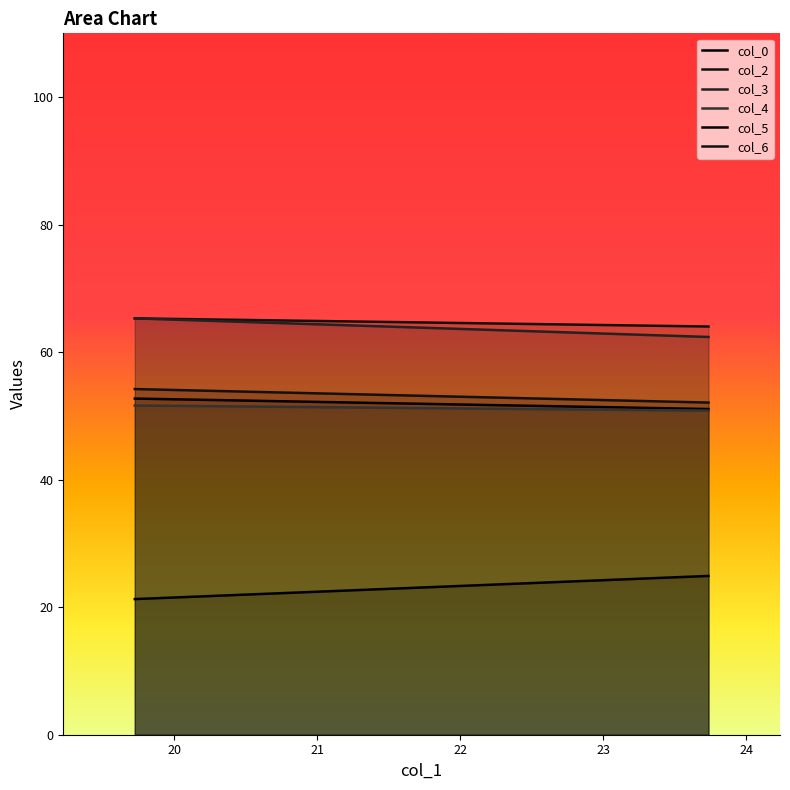

Between 23.734375 and 19.72395833, which is larger?

19.72395833